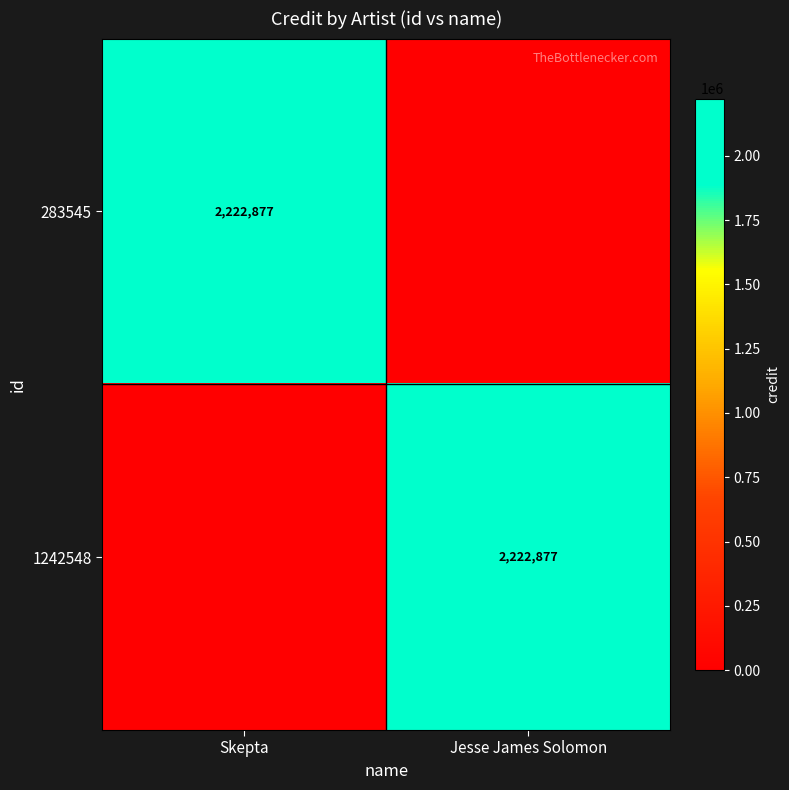

Is it true that 283545 equals 1061046 at Skepta?

False